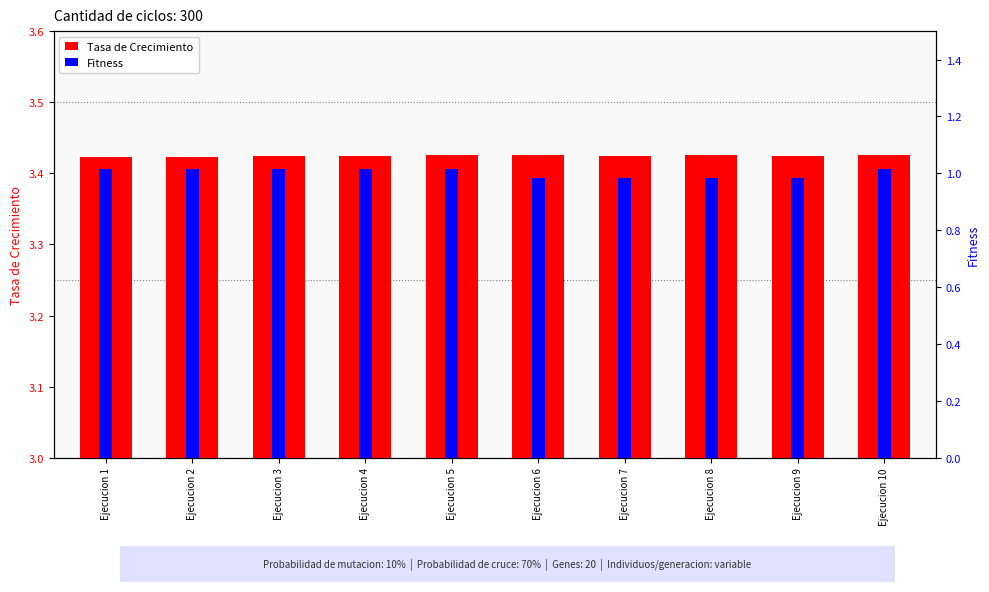

What is the highest value of the Tasa de Crecimiento series?

3.4